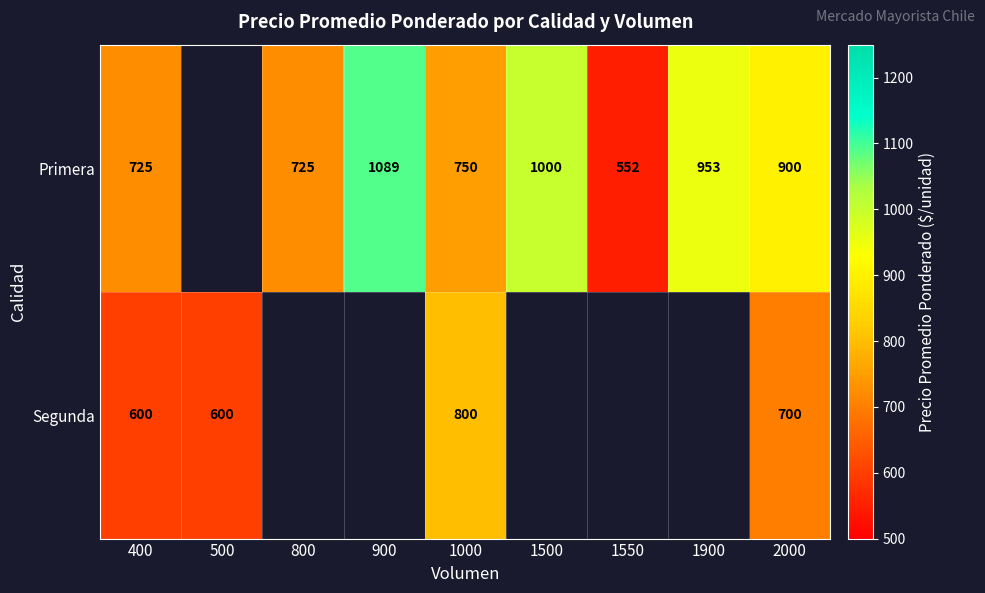

What is the sum of the Primera values at 1900 and 1000?

1703